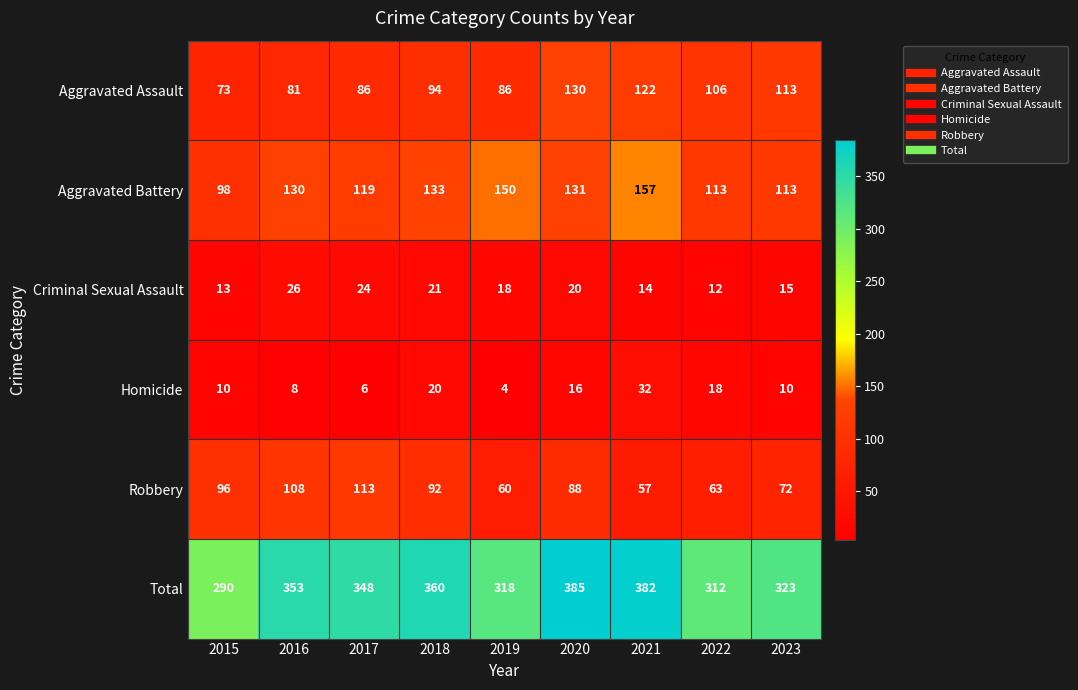

At which label is Total closest to 337?

2017